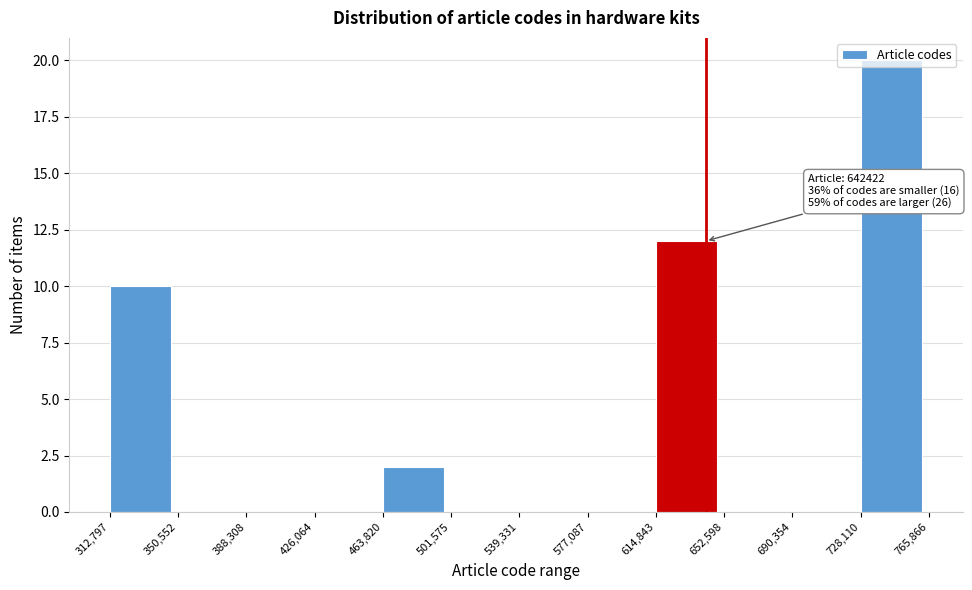

Which range on the x-axis has the tallest bar?

728,110 to 765,866